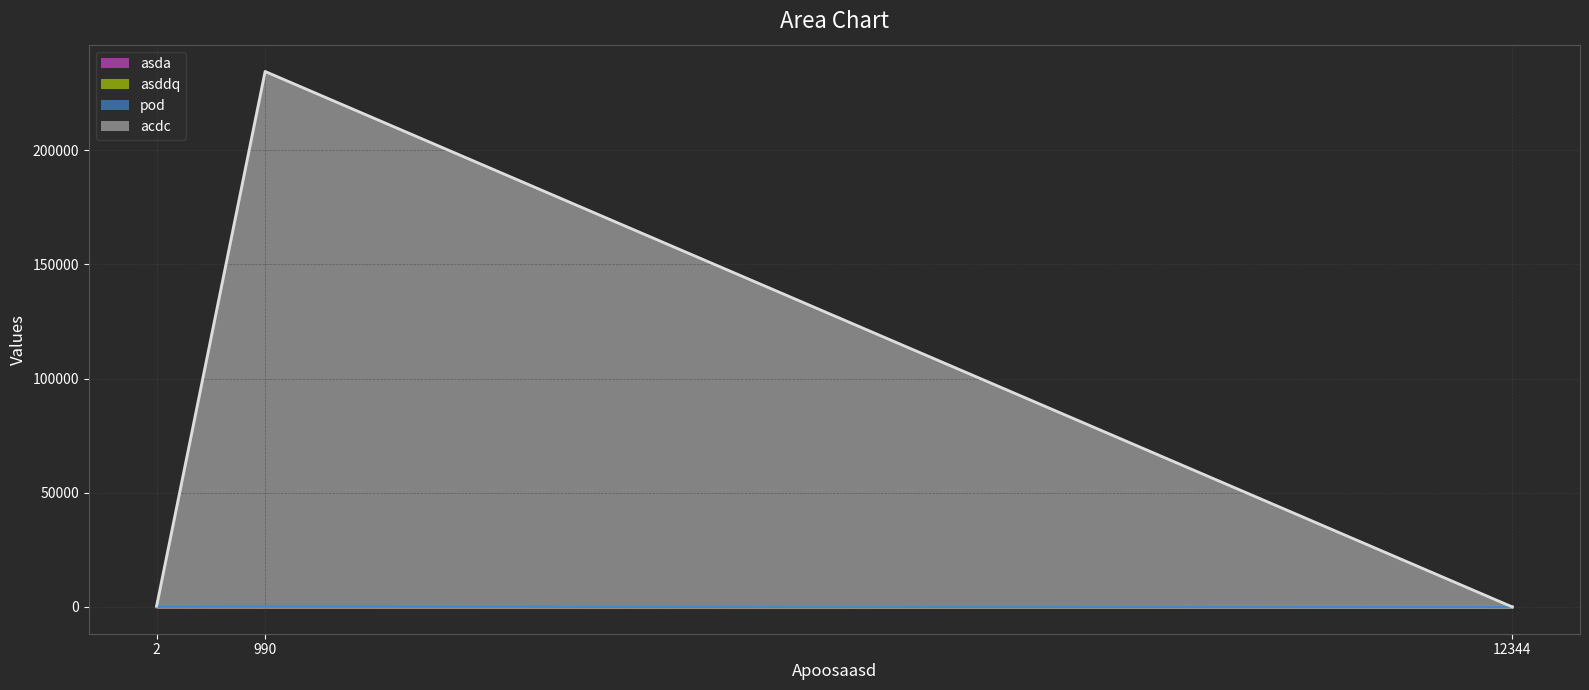

What is the spread (max minus min) of values at 2?

355